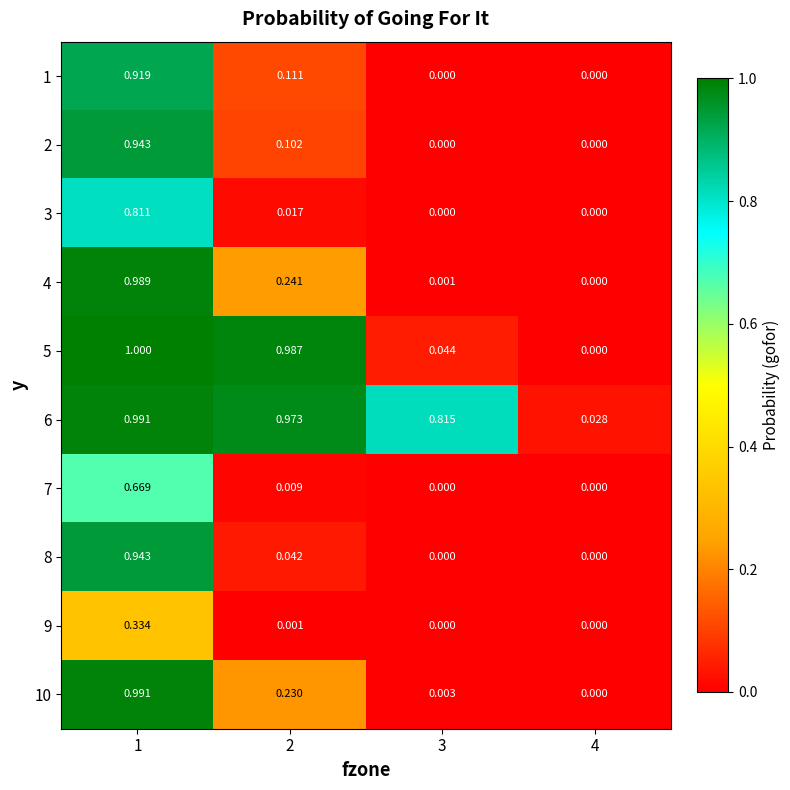

Between 4 and 2, which is larger?

2